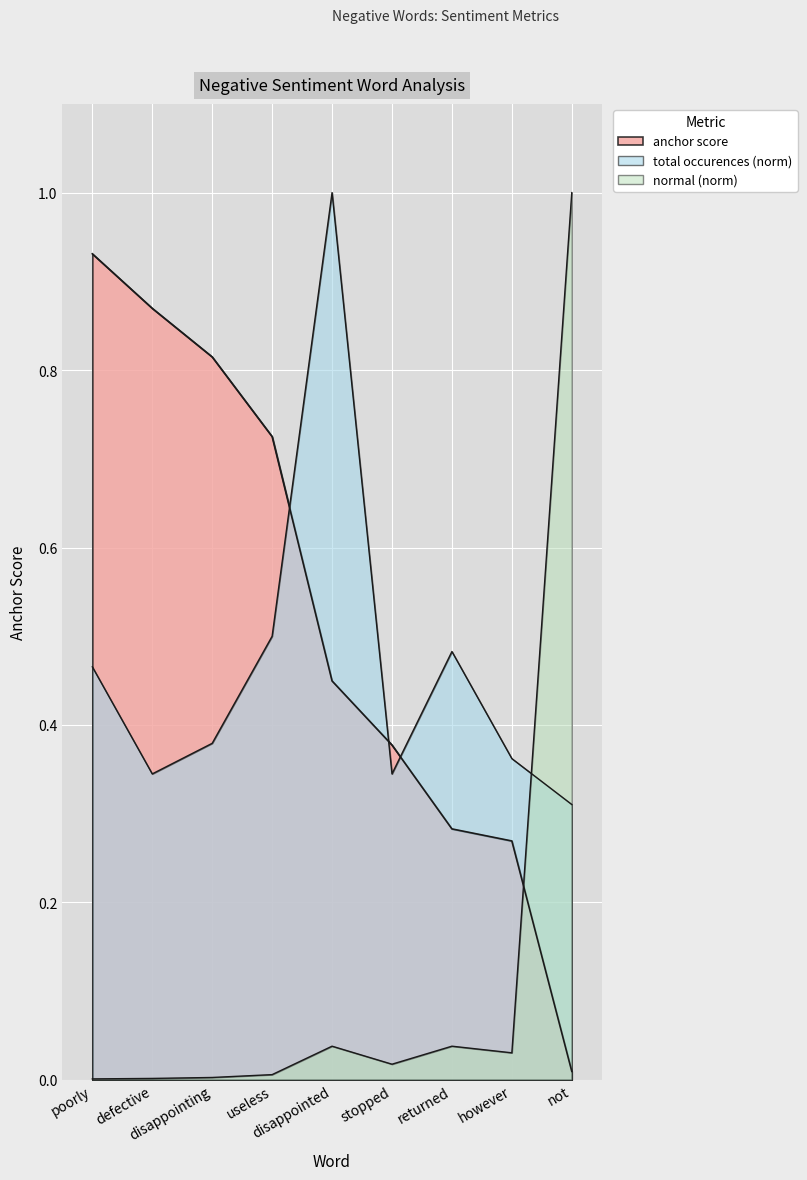

Rank the categories by anchor score value from lowest to highest.

not, however, returned, stopped, disappointed, useless, disappointing, defective, poorly